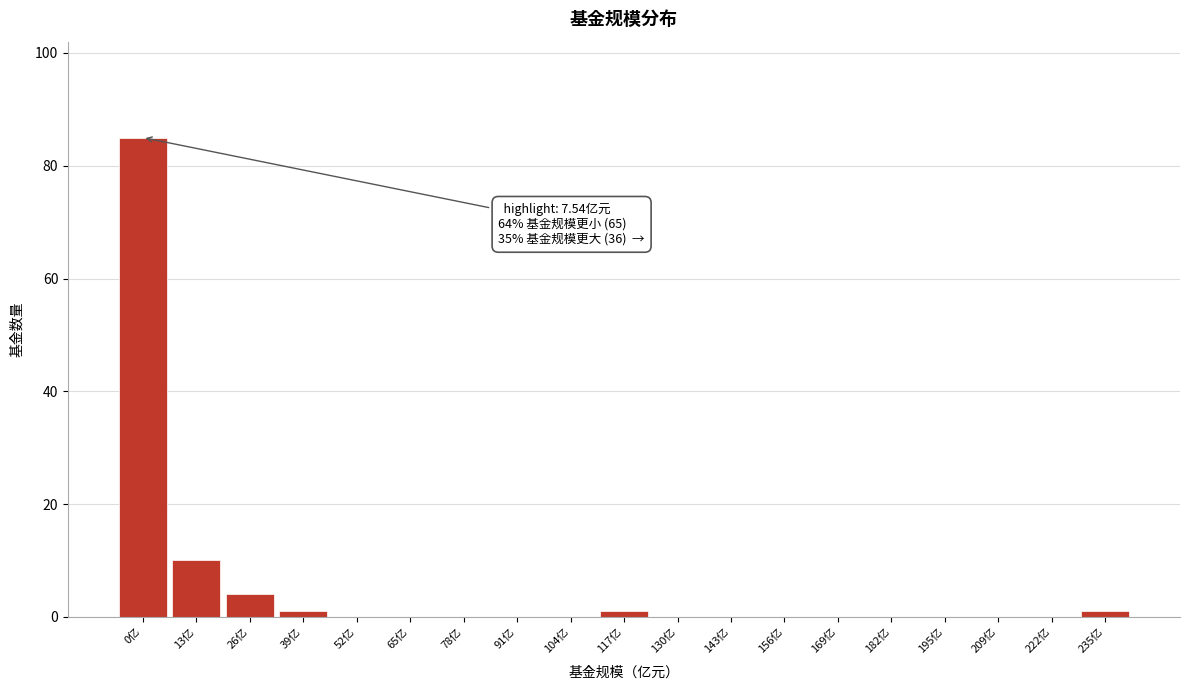

Reading right to left, extract all data points from this chart.

235亿=1	222亿=0	209亿=0	195亿=0	182亿=0	169亿=0	156亿=0	143亿=0	130亿=0	117亿=1	104亿=0	91亿=0	78亿=0	65亿=0	52亿=0	39亿=1	26亿=4	13亿=10	0亿=85